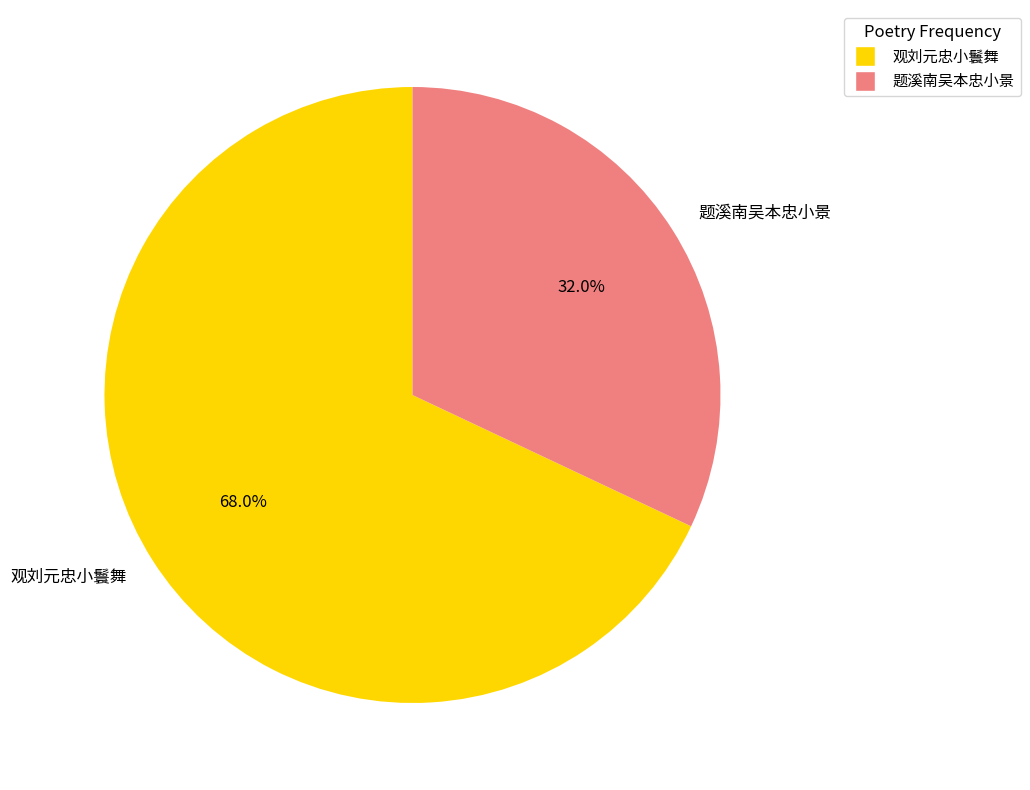

Count the number of slices in the pie.

2